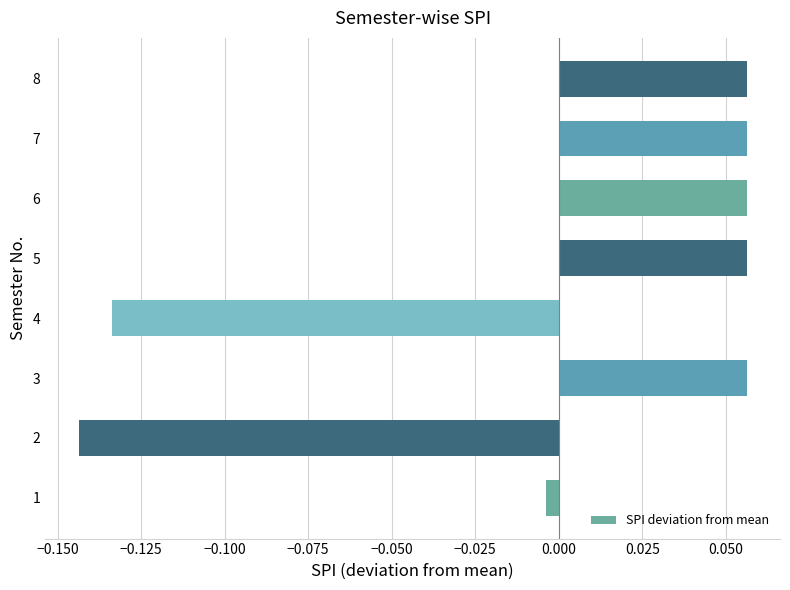

True or false: the data shows 0.0 at 8.

False